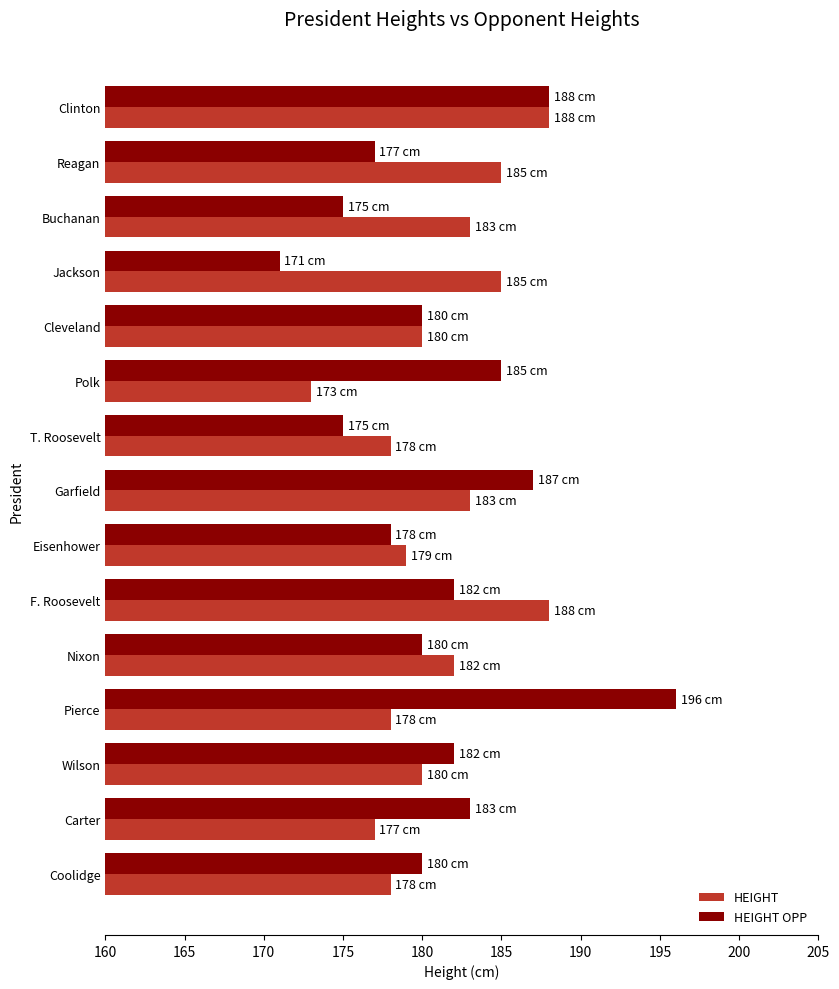

True or false: HEIGHT has a value of 261 at Cleveland.

False